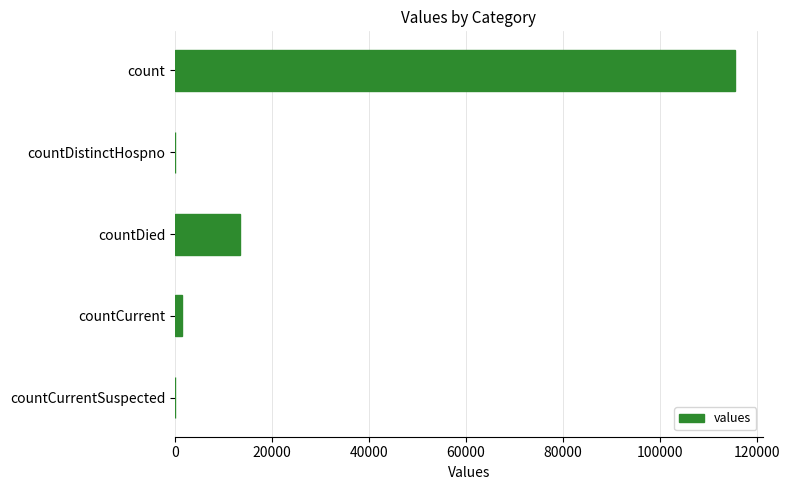

Is it true that the value at countDistinctHospno is 61067?

False